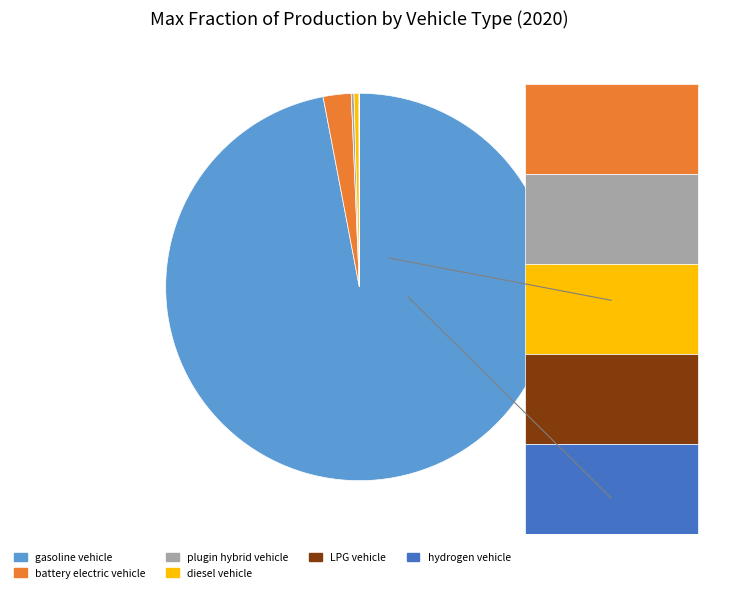

To the nearest percent, what percentage of the pie is gasoline vehicle?

97%